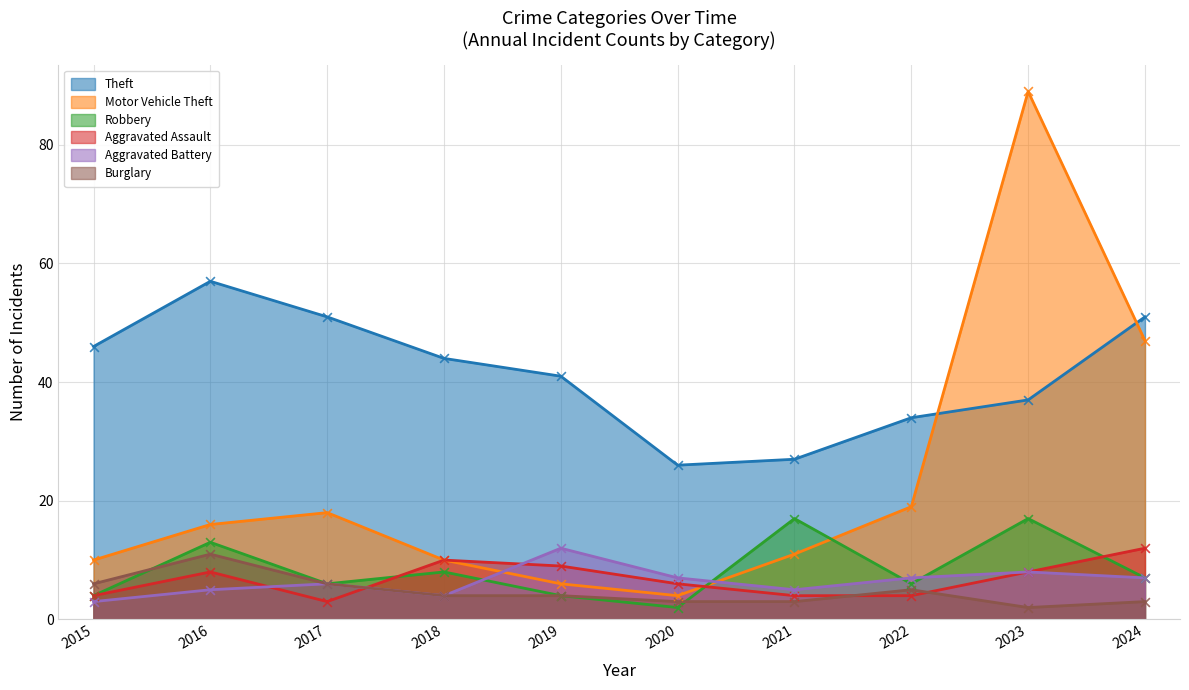

At how many categories does at least one series exceed 72?

1